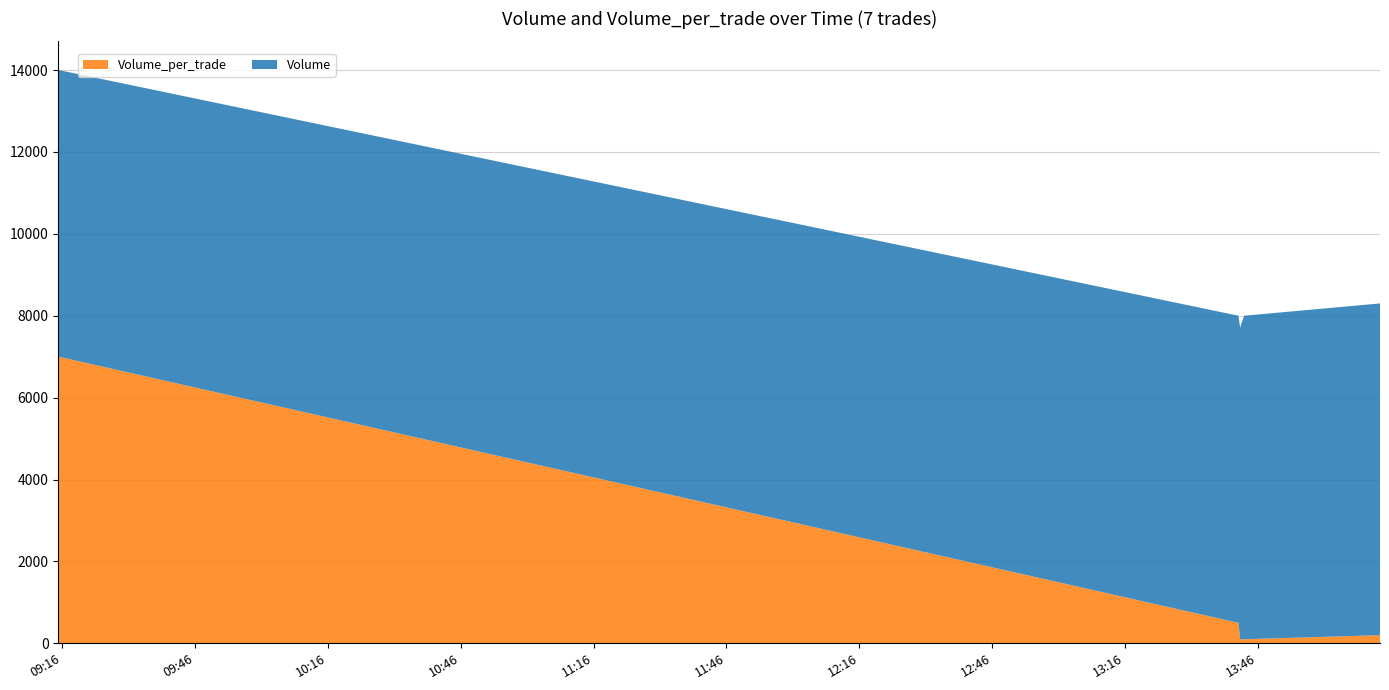

Reading left to right, transcribe all the data shown in this chart.

Volume_per_trade: 7000	500	100	100	100	100	200
Volume: 7000	7500	7600	7700	7800	7900	8100